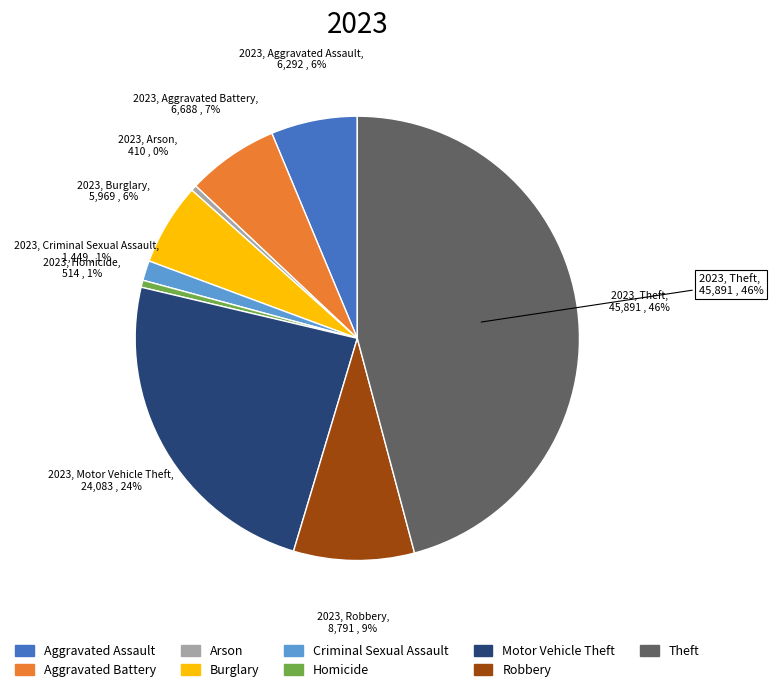

Combined, do Motor Vehicle Theft and Homicide account for over 50%?

No